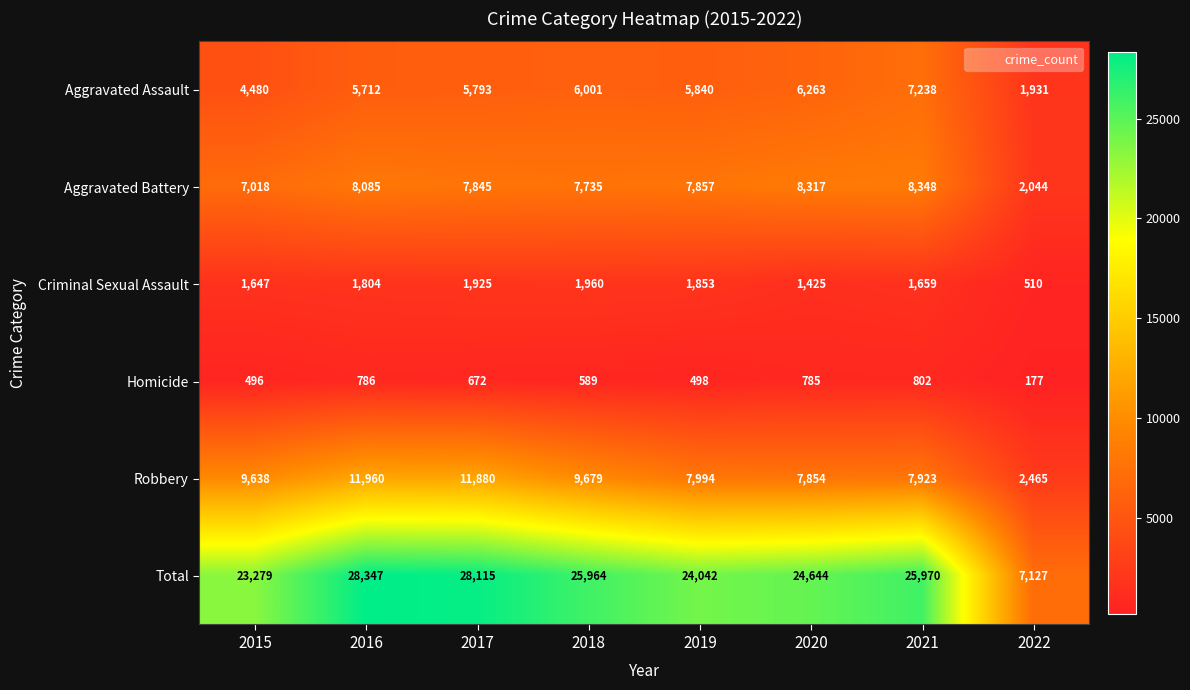

Where does the Aggravated Battery series first go above 7857?

2016